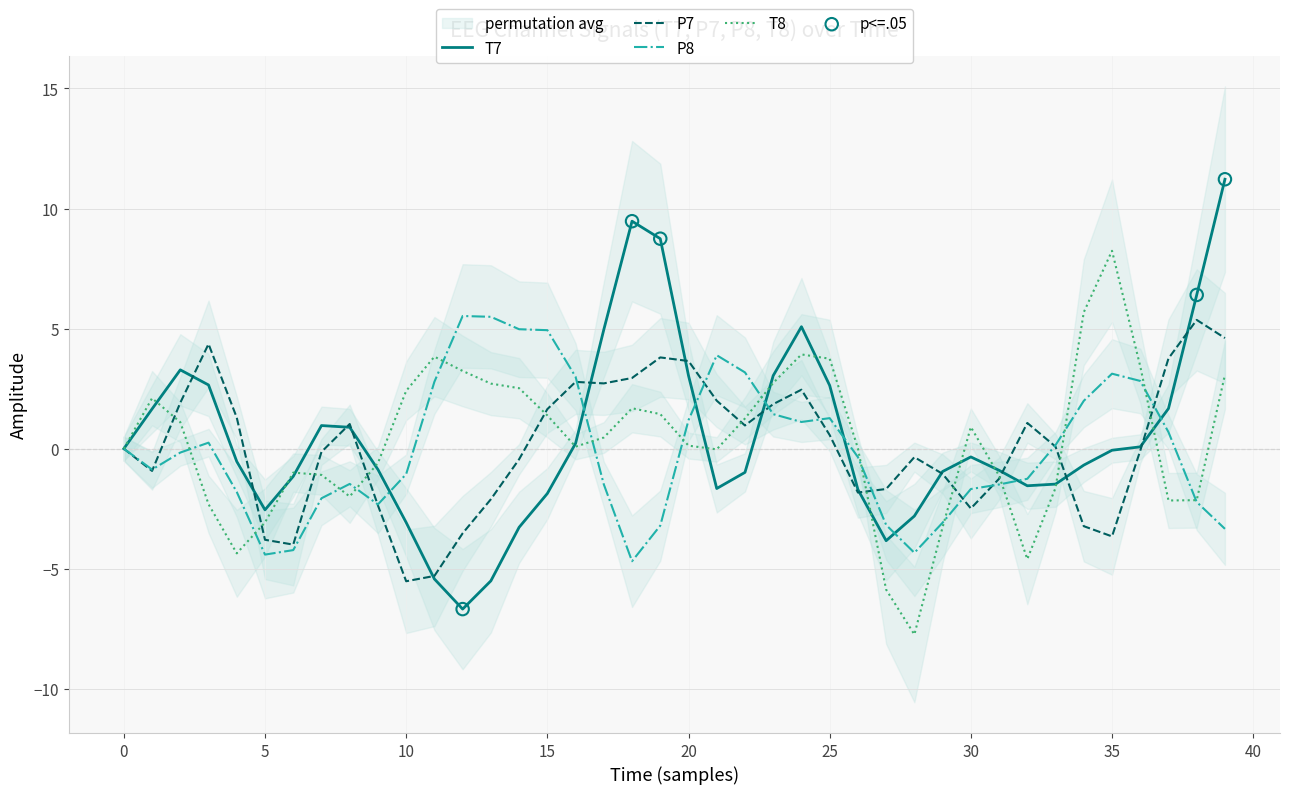

What are all the series names shown in the legend?

T7, P7, P8, T8